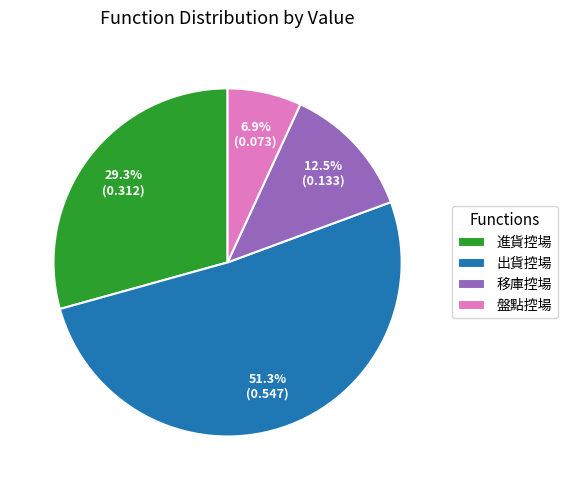

To the nearest percent, what percentage of the pie is 盤點控場?

7%